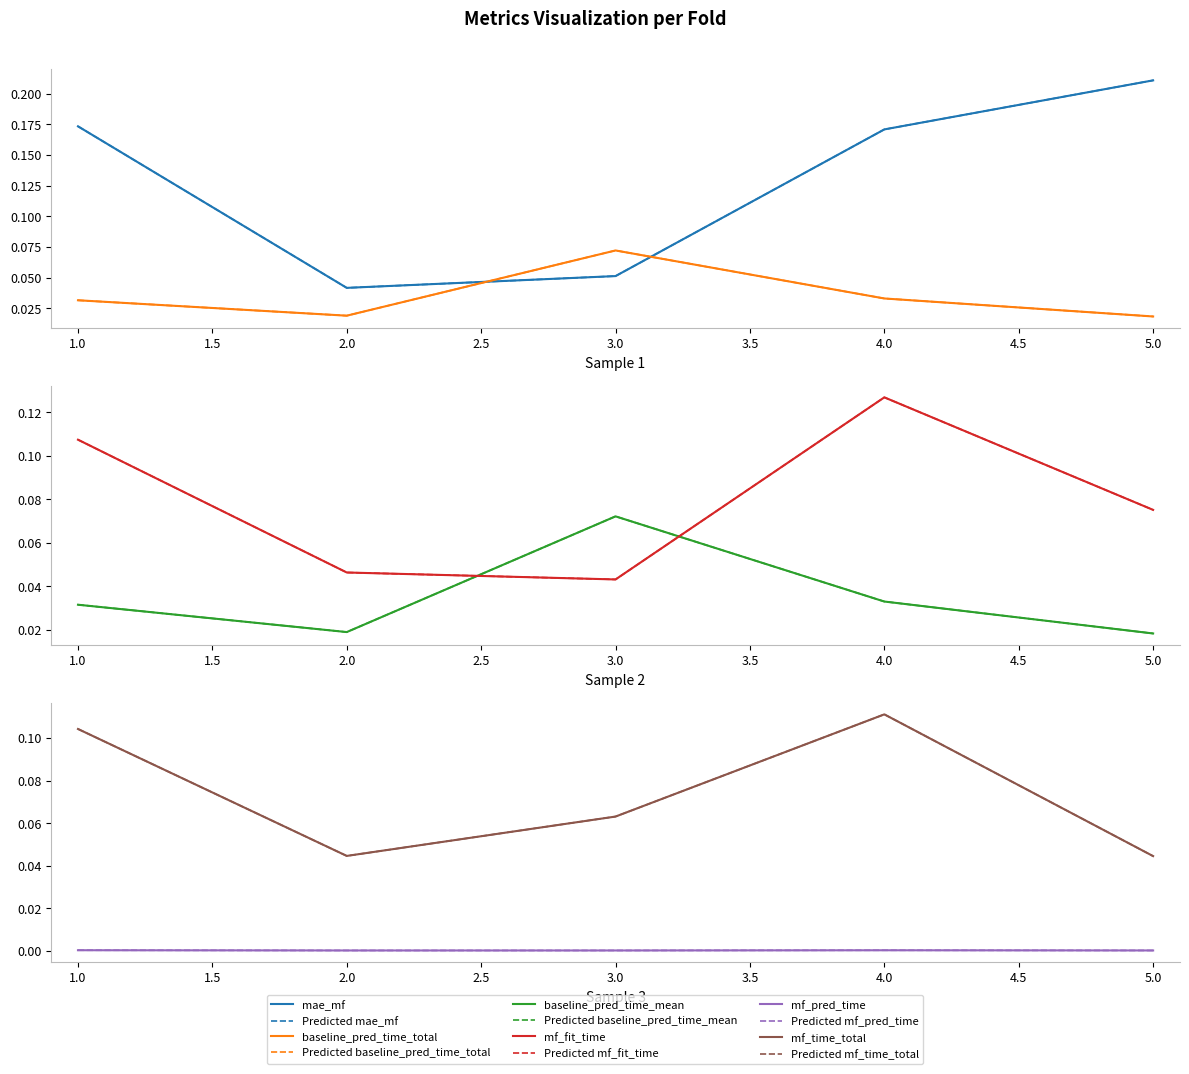

True or false: baseline_pred_time_total has more than 1 interior local peaks.

False